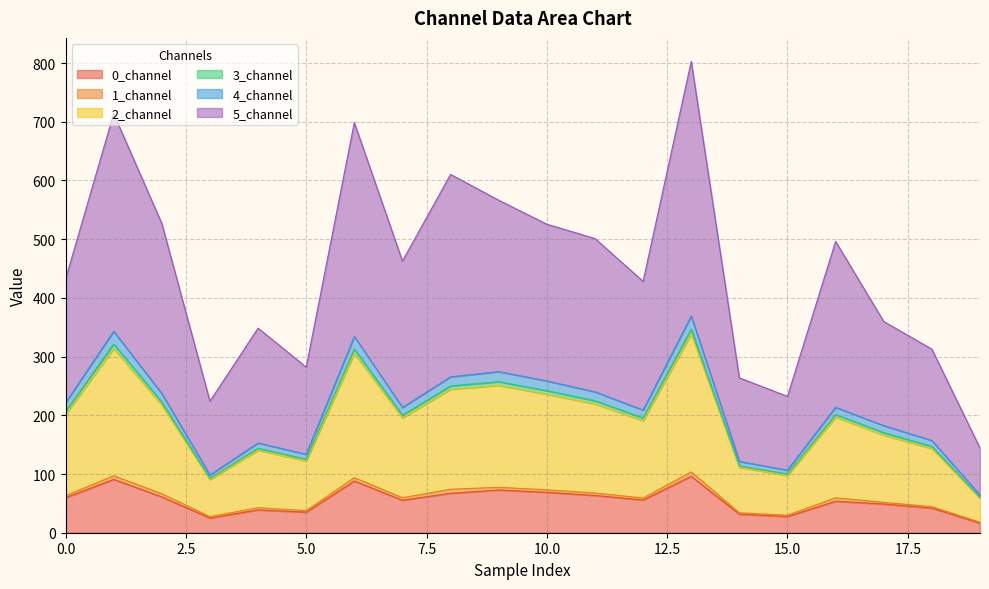

The 2_channel series shows 305.4 at 6. True or false?

True